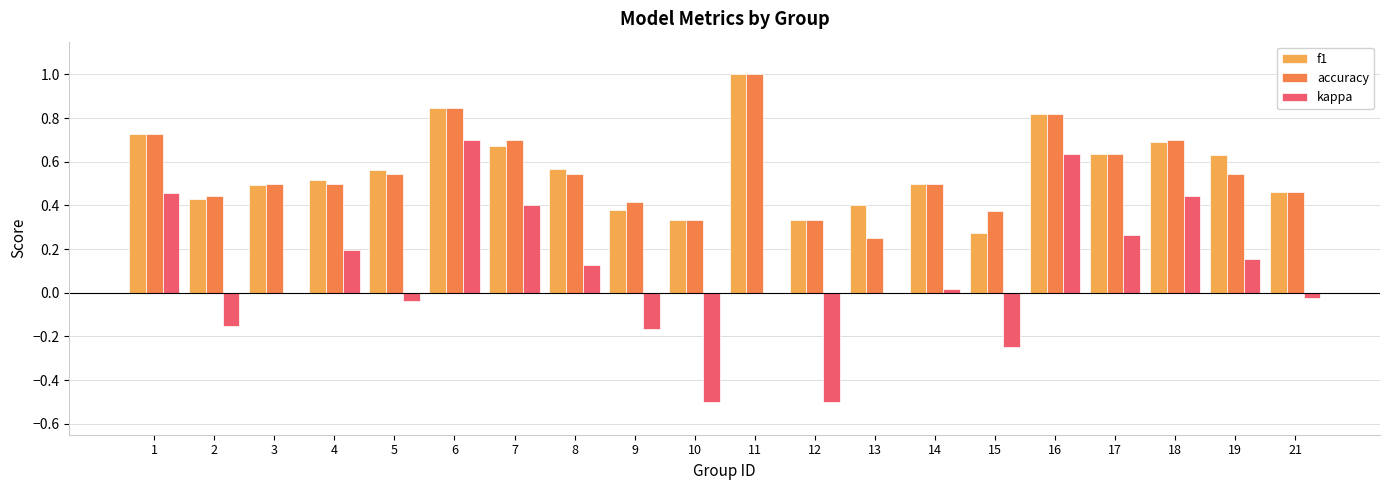

At which category is the sum across all series the highest?

6